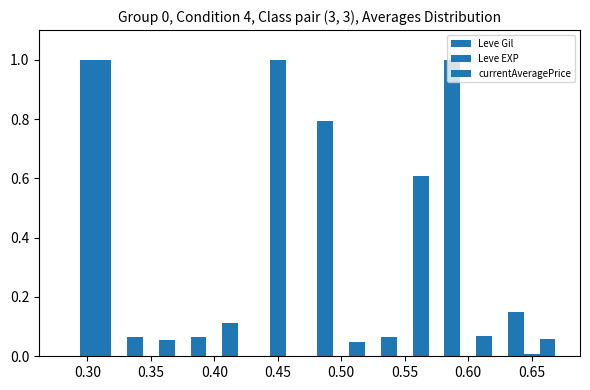

How many groups of bars are there?

8